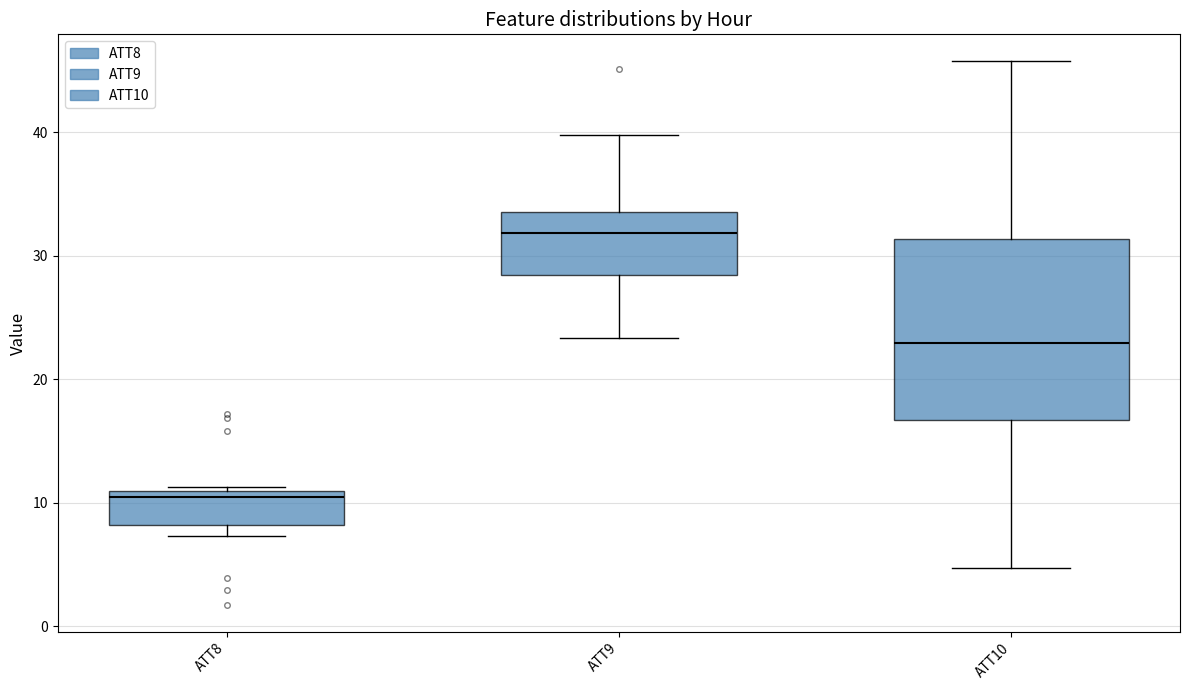

Which box is the tallest, from its lower edge to its upper edge?

ATT10